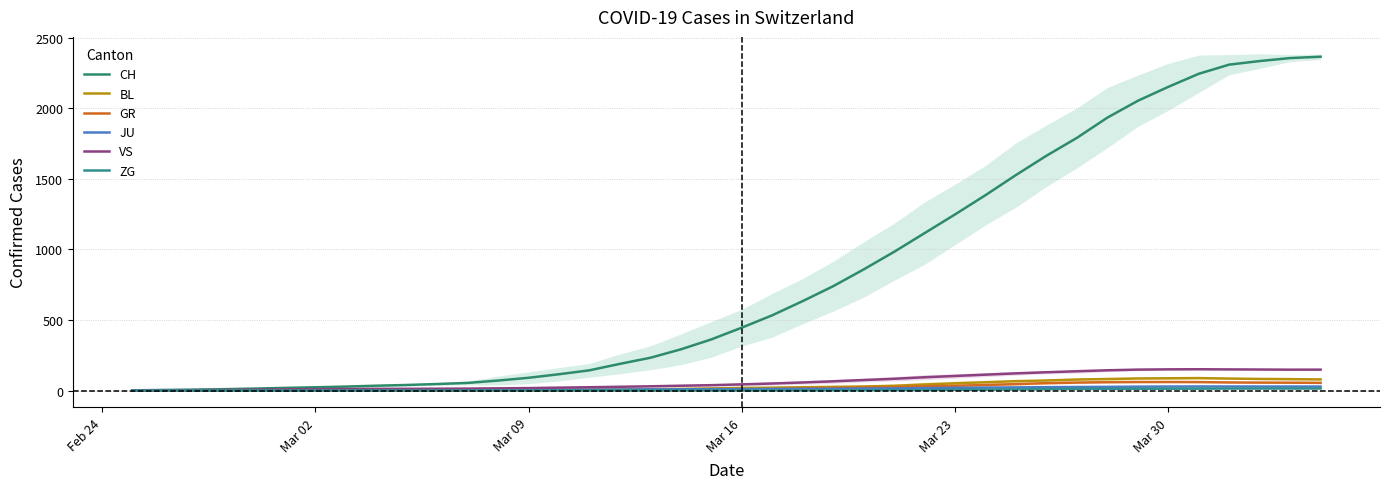

True or false: GR has more than 2 points higher than both neighbors.

False